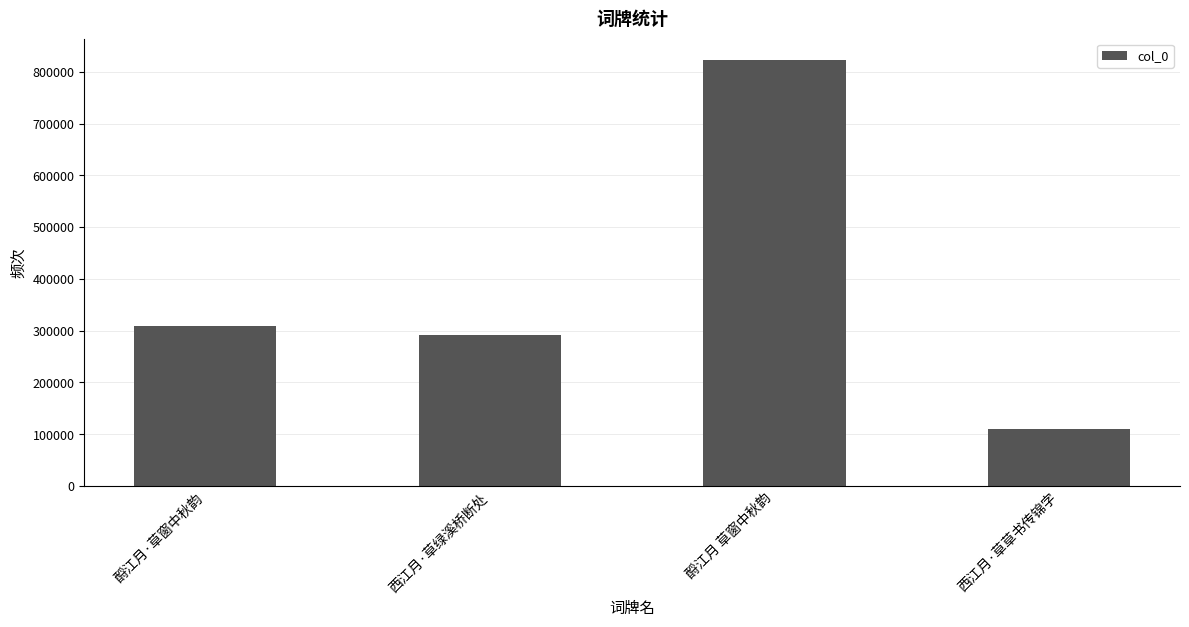

What is the sum of all values?

1532826